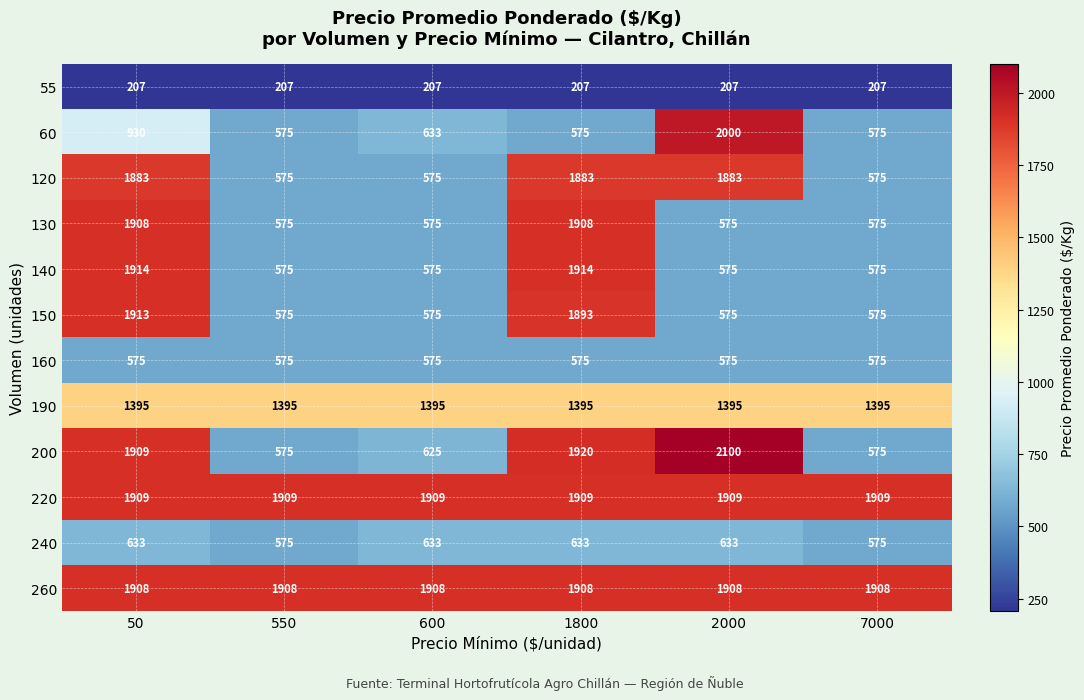

What is the difference between the maximum and minimum values in the 60 series?

1425